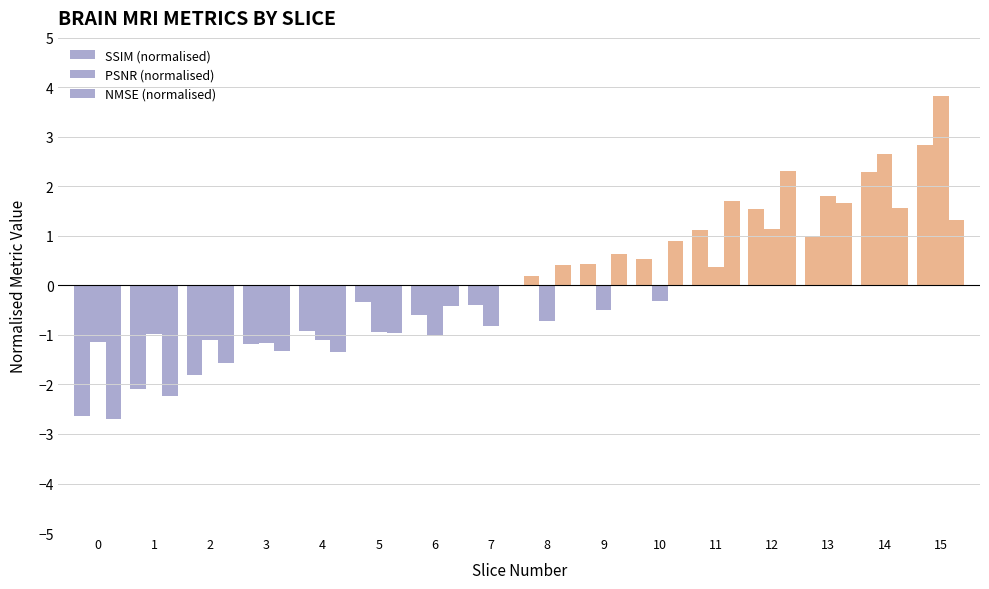

Which series has the largest range (max minus min)?

SSIM (normalised)